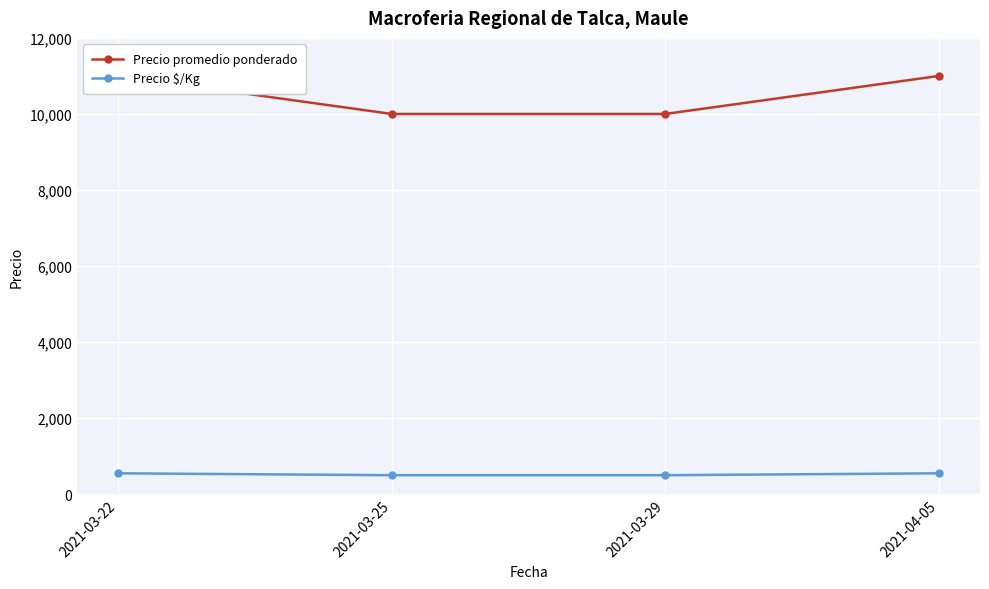

List the series in order of their peak value, highest first.

Precio promedio ponderado, Precio $/Kg